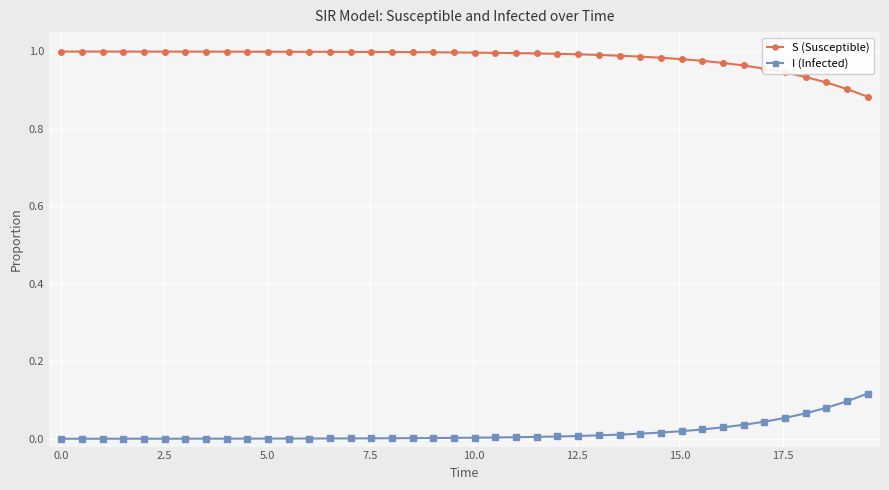

Which series has the largest total across all categories?

S (Susceptible)